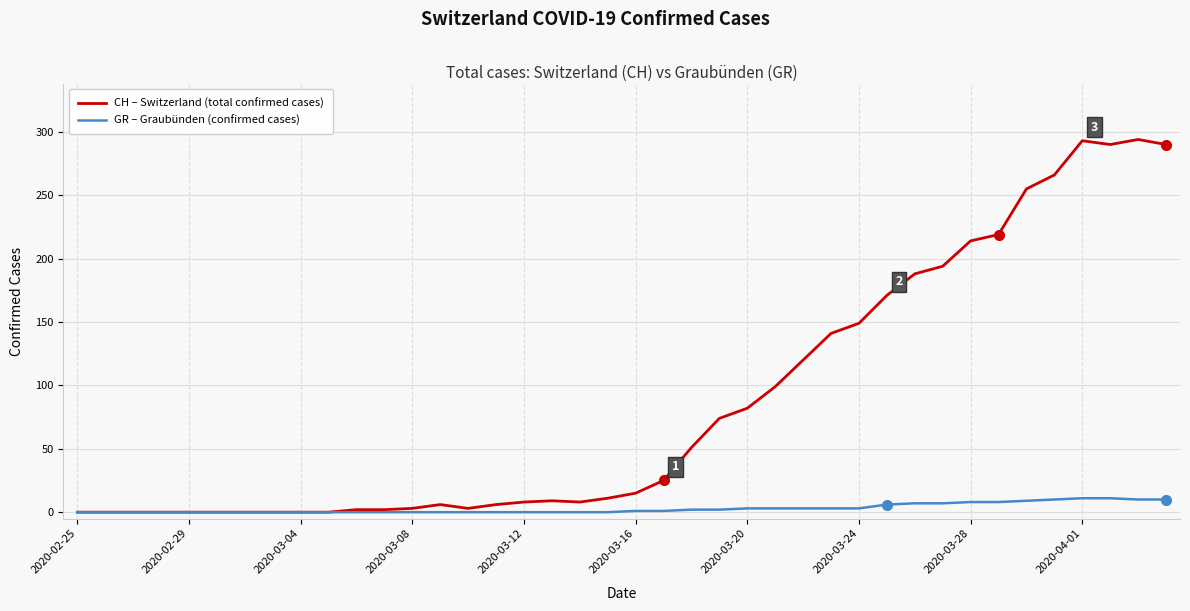

List the series in order of their peak value, lowest first.

GR – Graubünden (confirmed cases), CH – Switzerland (total confirmed cases)